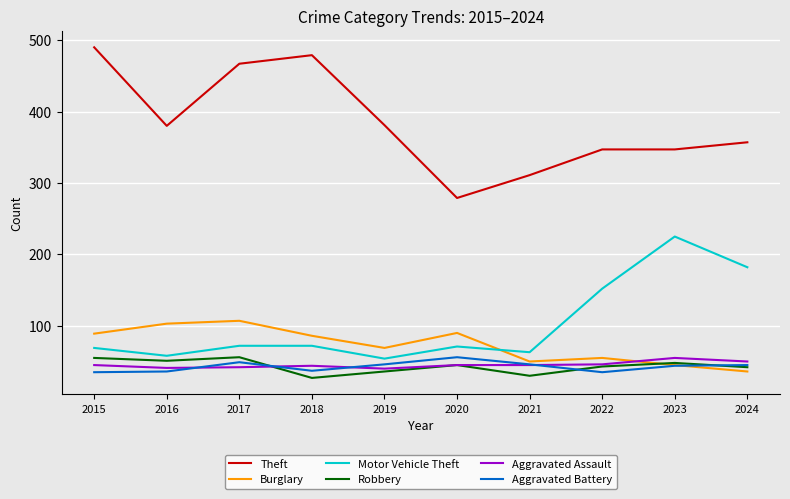

The Burglary series shows 90 at 2020. True or false?

True